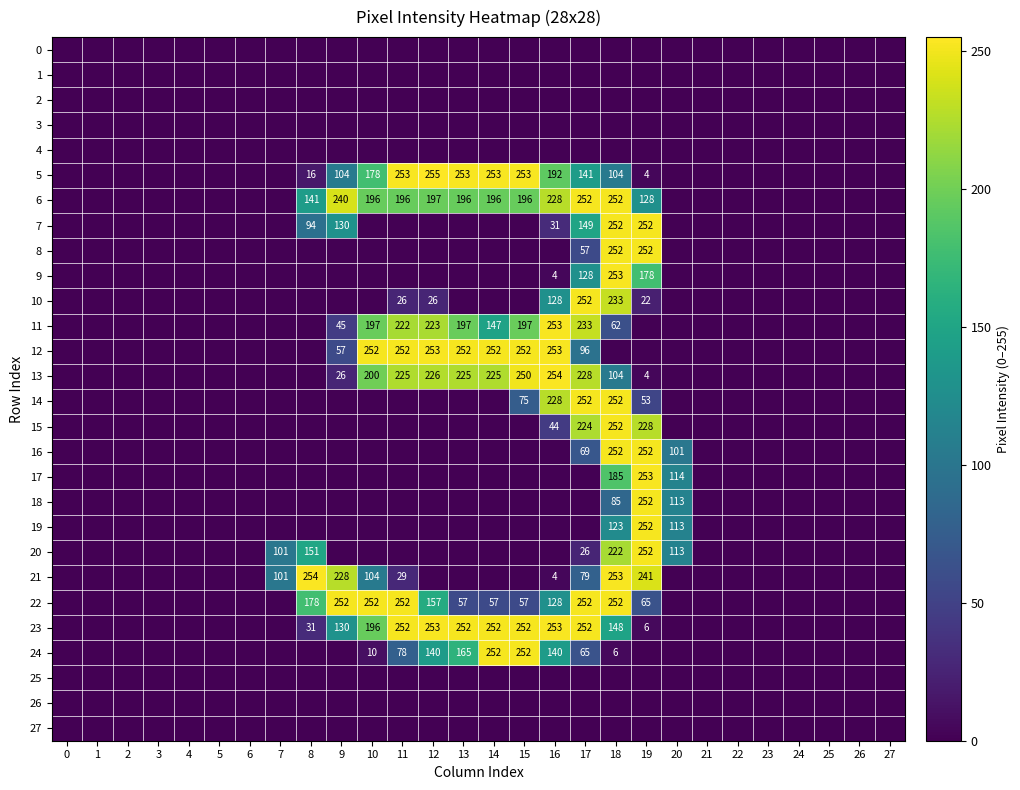

What is the difference between the 13 values at 9 and 19?

22